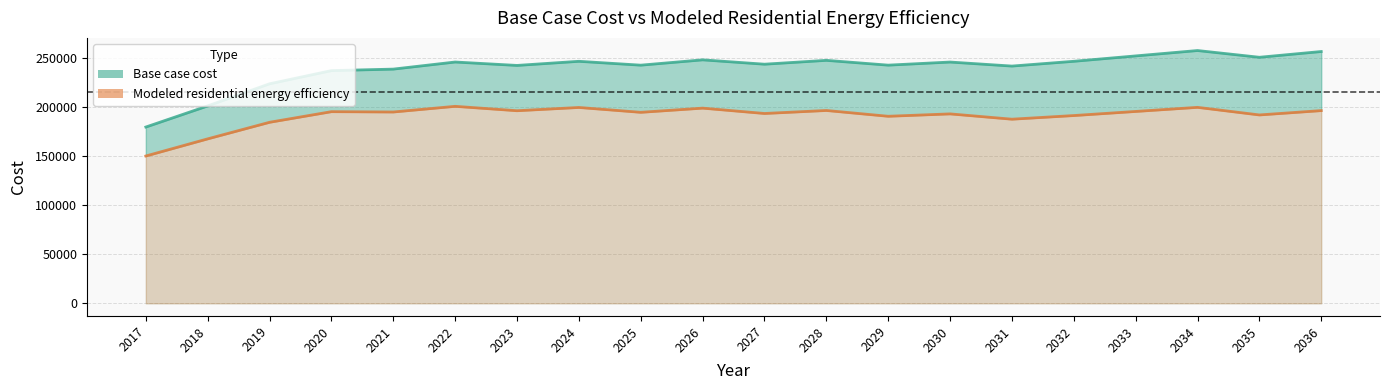

How many series are shown in this chart?

2